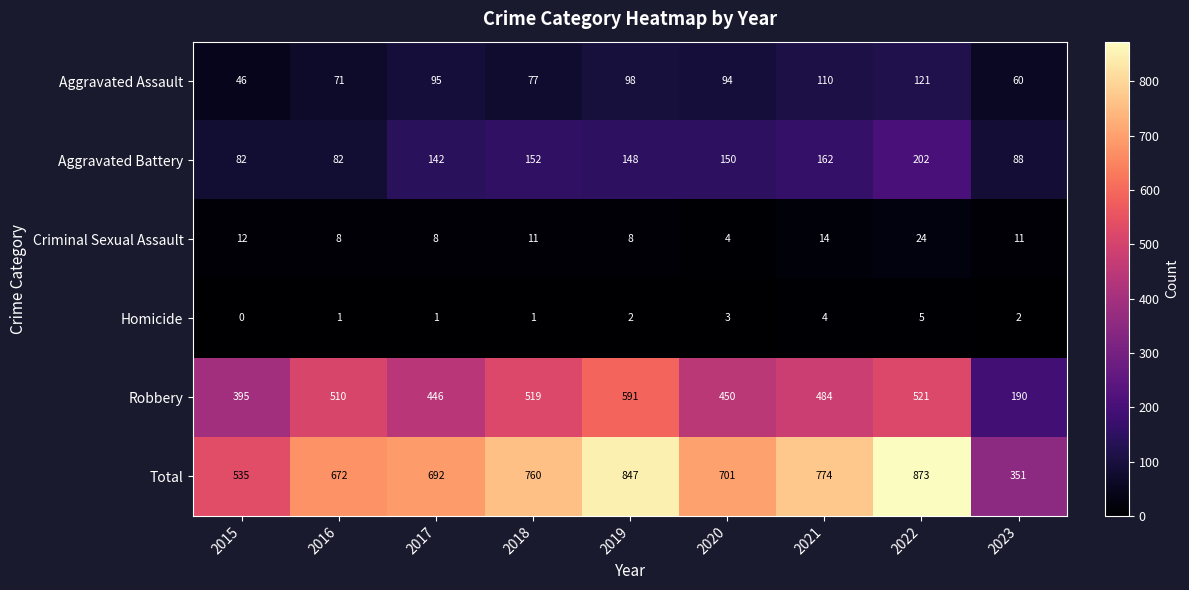

At which category is the sum across all series the highest?

2022